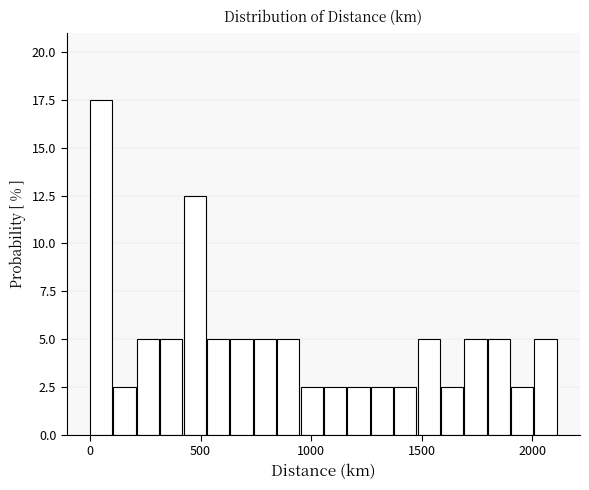

Read against the x-axis, roughly where is the centre of the tallest bar?

50